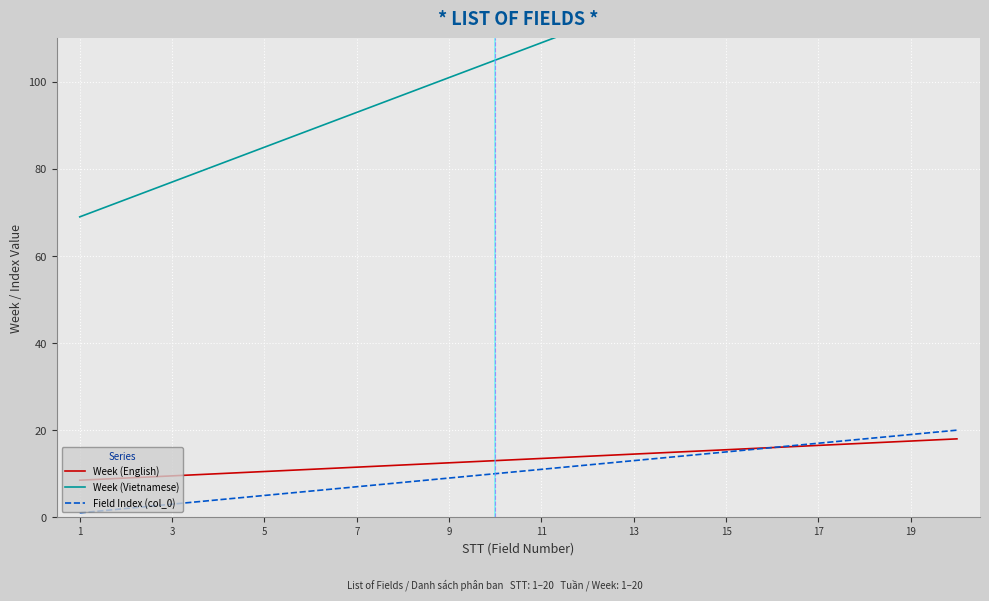

How many lines are shown in the chart?

3